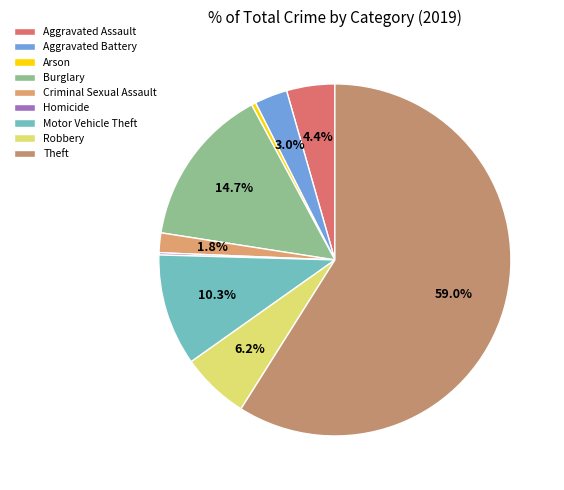

What is the majority slice?

Theft